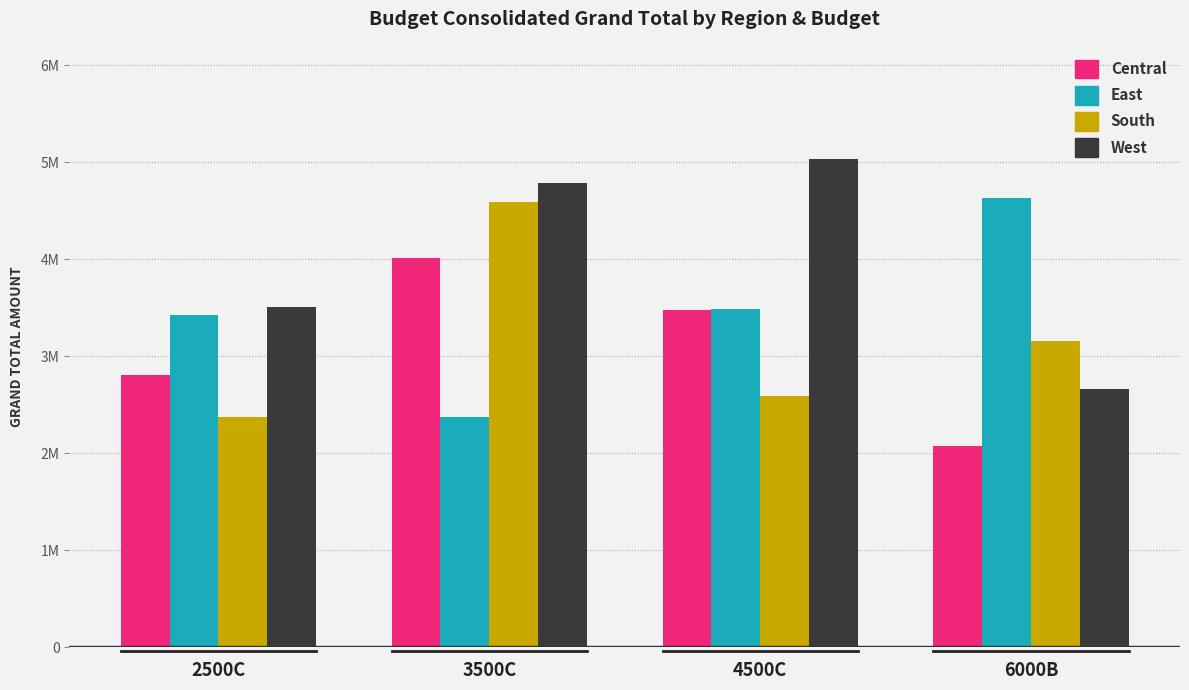

What is the sum of all Central values?

12360221.4